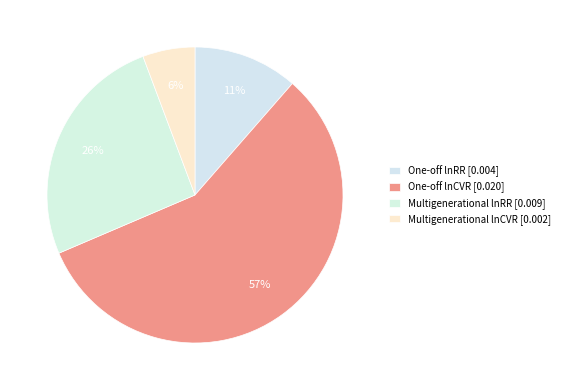

Count the number of slices in the pie.

4